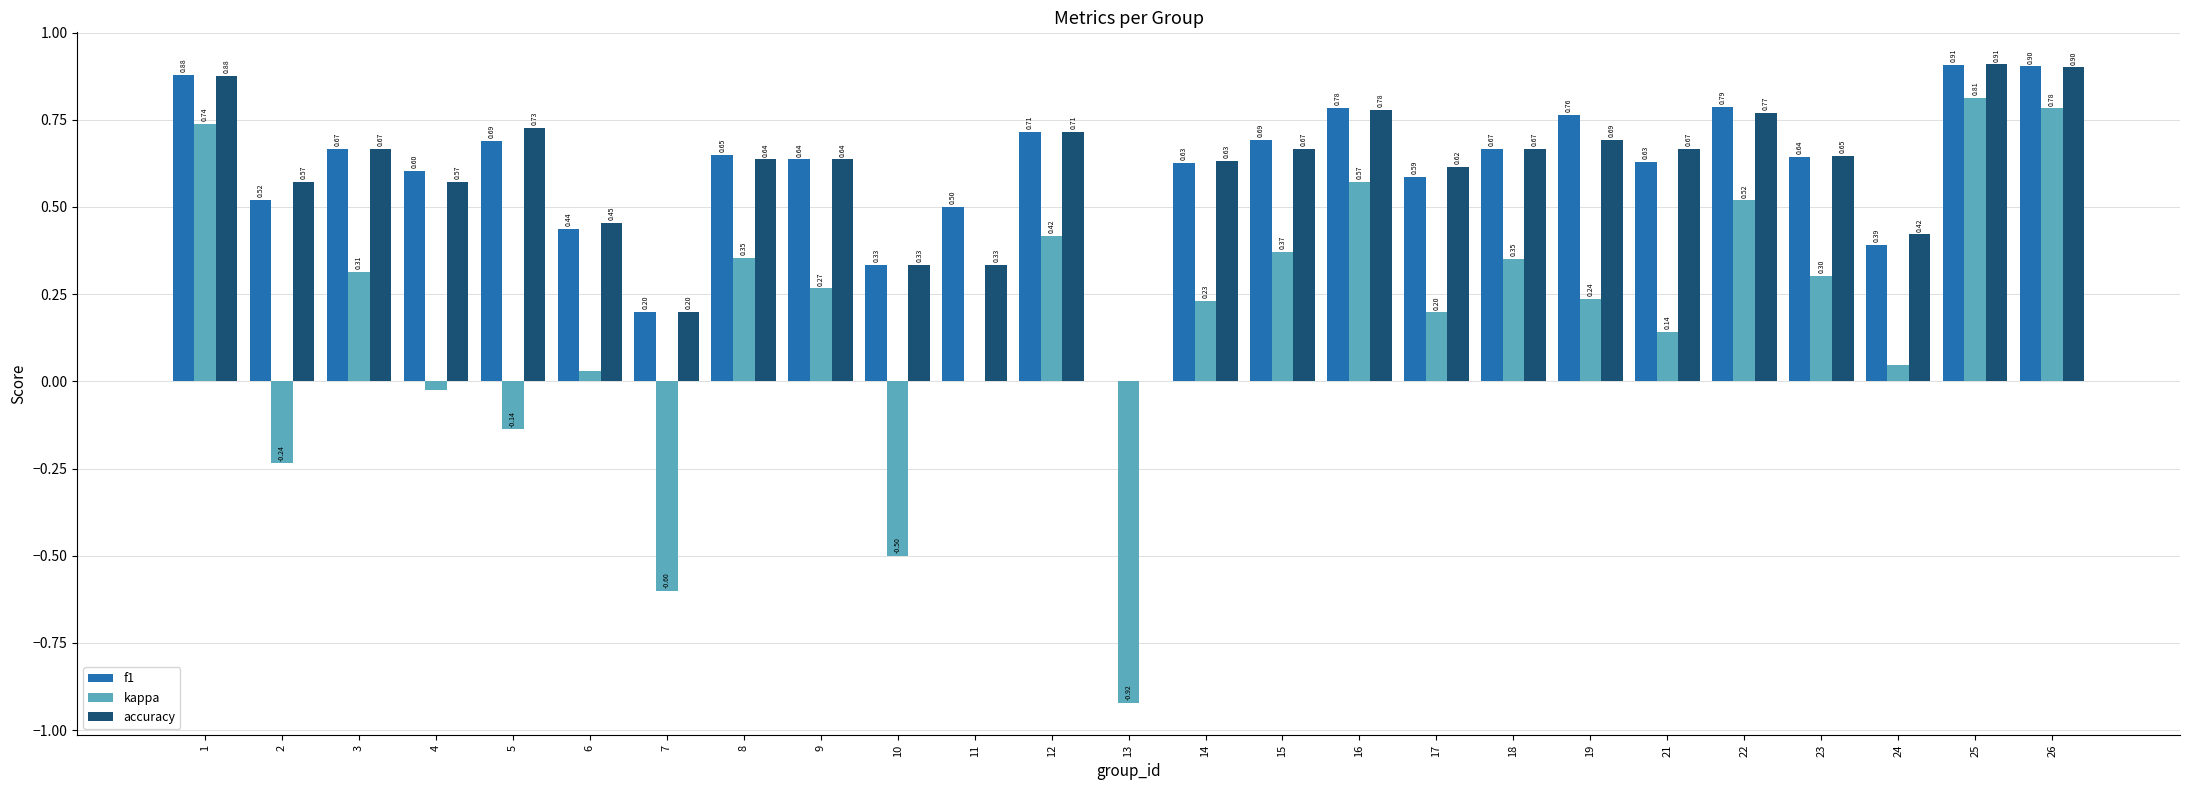

Between 12 and 18, which series saw the biggest shift?

kappa